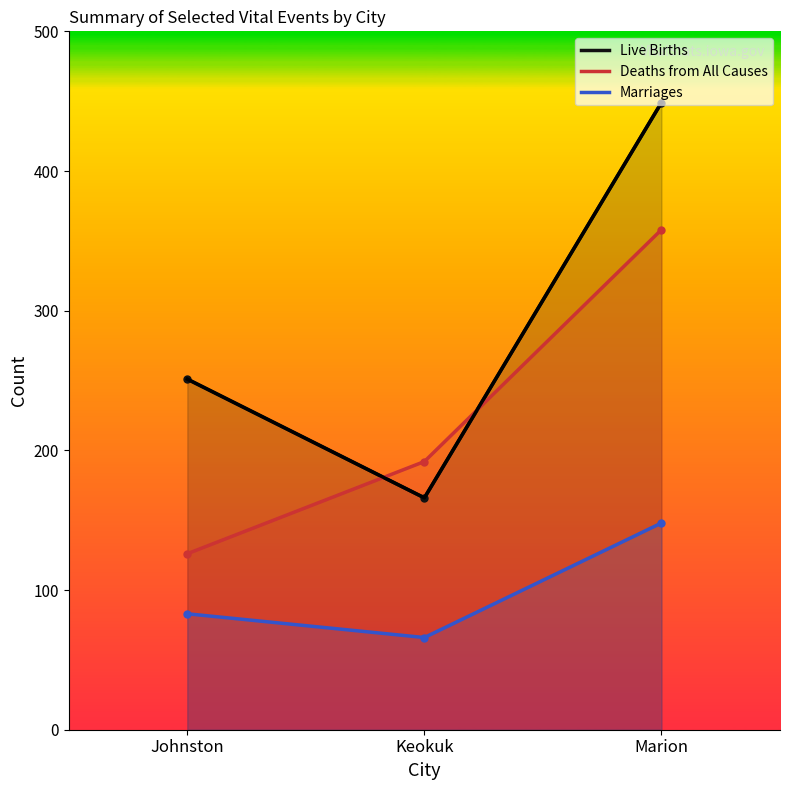

Which series has the widest spread of values?

Live Births